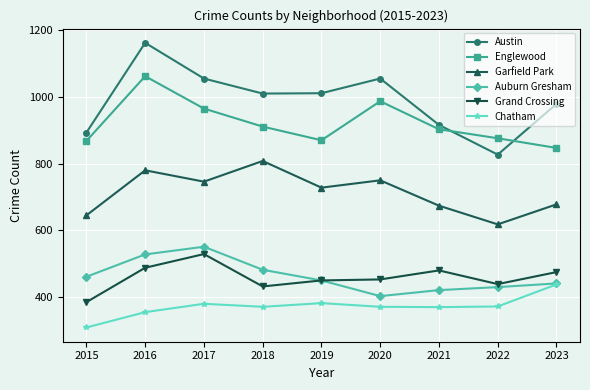

Which series has the largest range (max minus min)?

Austin